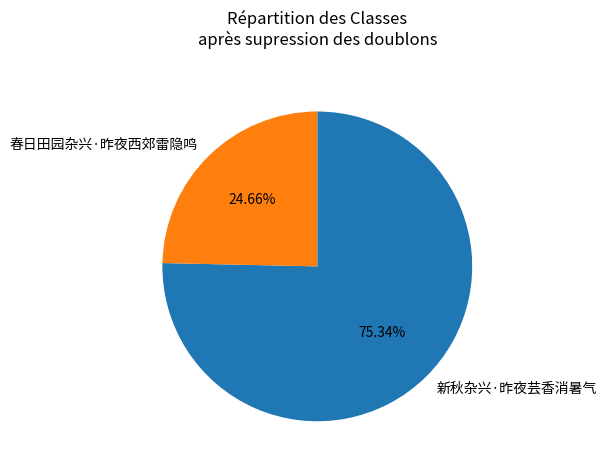

Approximately how many times larger is the value at 新秋杂兴·昨夜芸香消暑气 compared to 春日田园杂兴·昨夜西郊雷隐鸣?

3.1